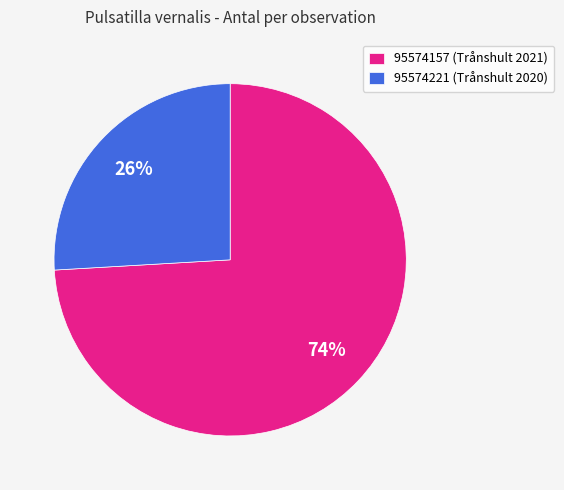

Is there a majority slice in this chart?

Yes